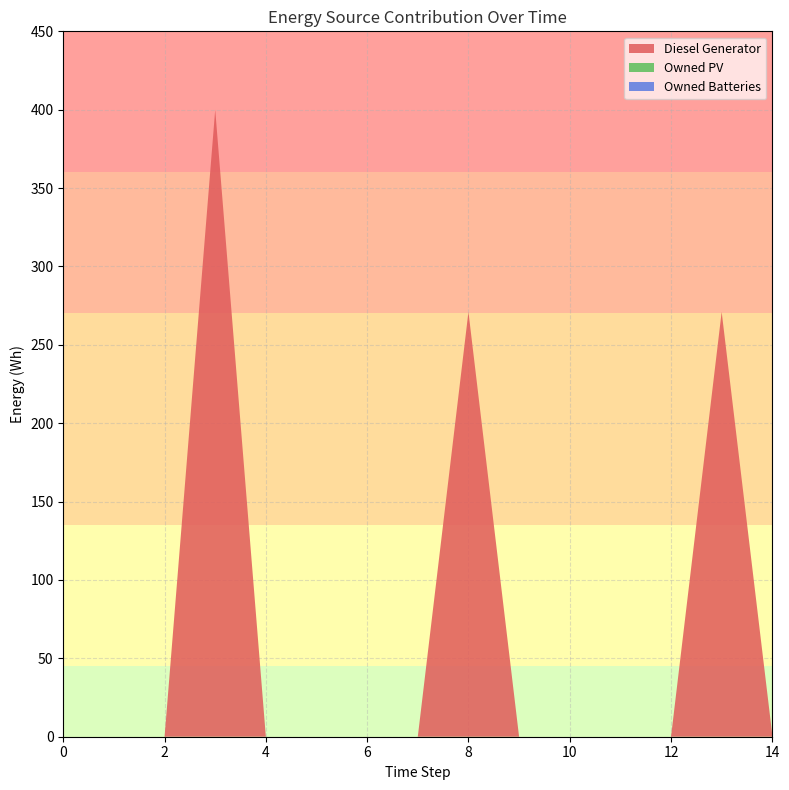

What is the difference between the maximum and minimum values in the Diesel Generator series?

400